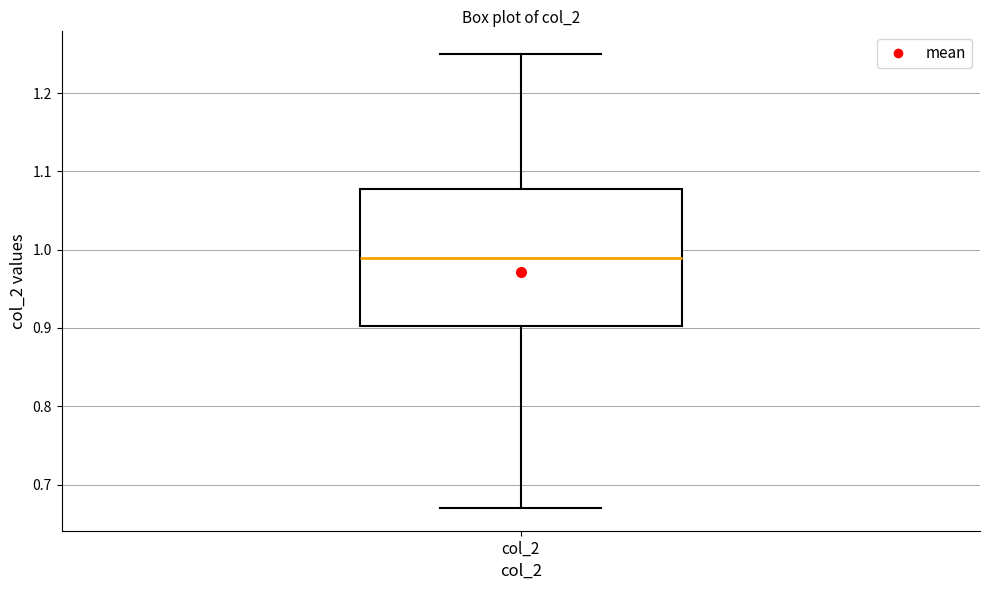

Where does the median line of the box for col_2 sit on the y-axis? The values are not printed on the chart, so give them approximately, as read against the axis.

0.99